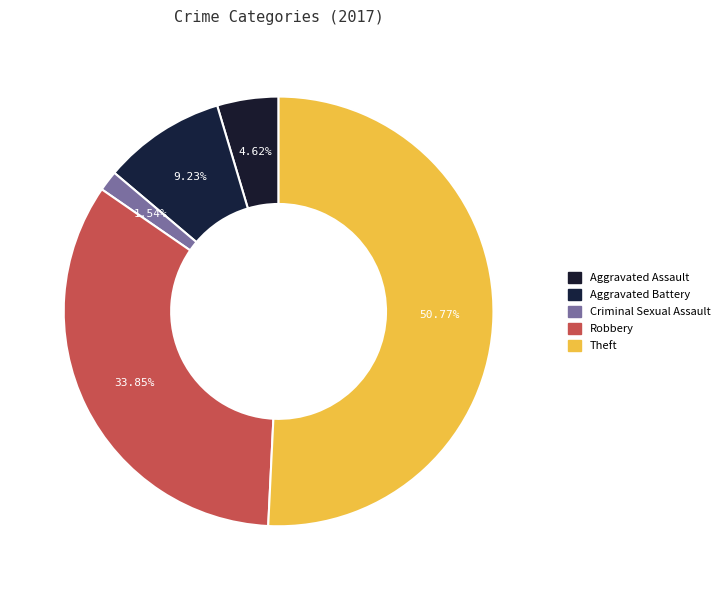

Count the number of slices in the pie.

5